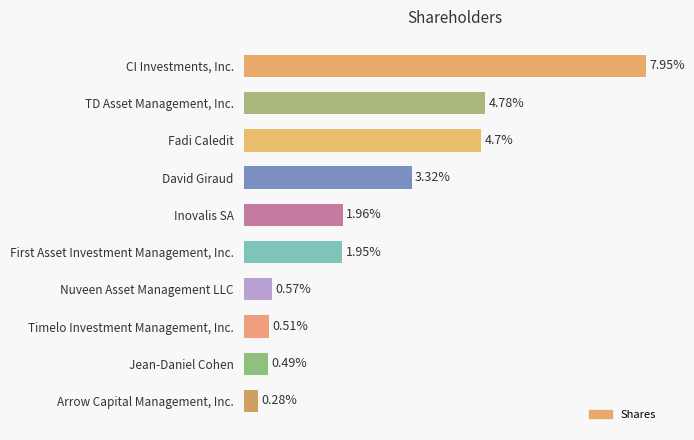

List the labels in order of value, smallest first.

Arrow Capital Management, Inc., Jean-Daniel Cohen, Timelo Investment Management, Inc., Nuveen Asset Management LLC, First Asset Investment Management, Inc., Inovalis SA, David Giraud, Fadi Caledit, TD Asset Management, Inc., CI Investments, Inc.